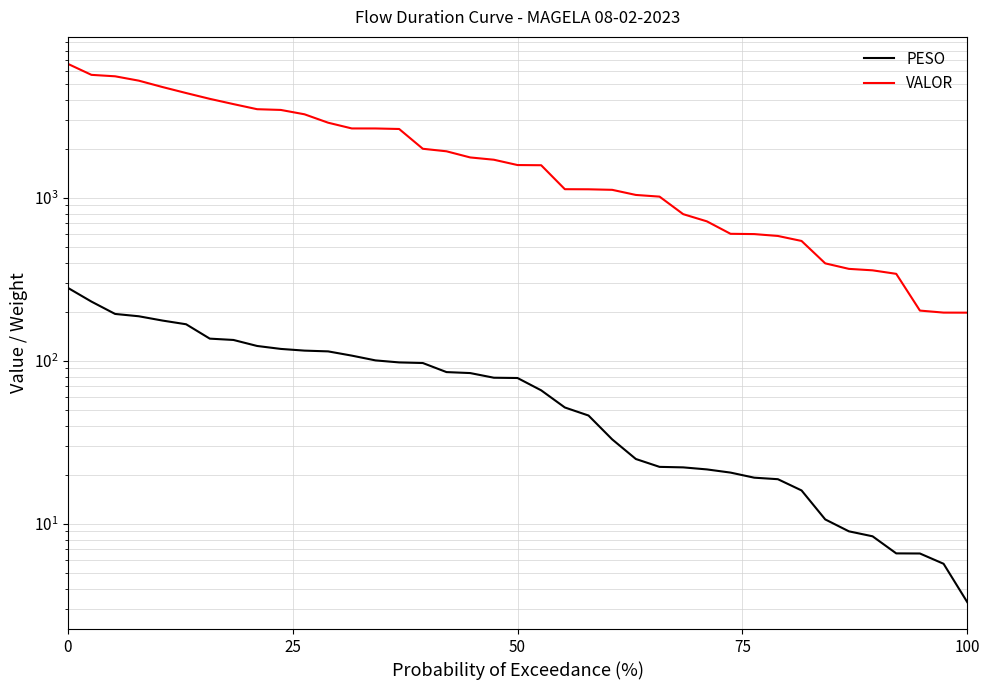

True or false: VALOR and PESO intersect in this chart.

False